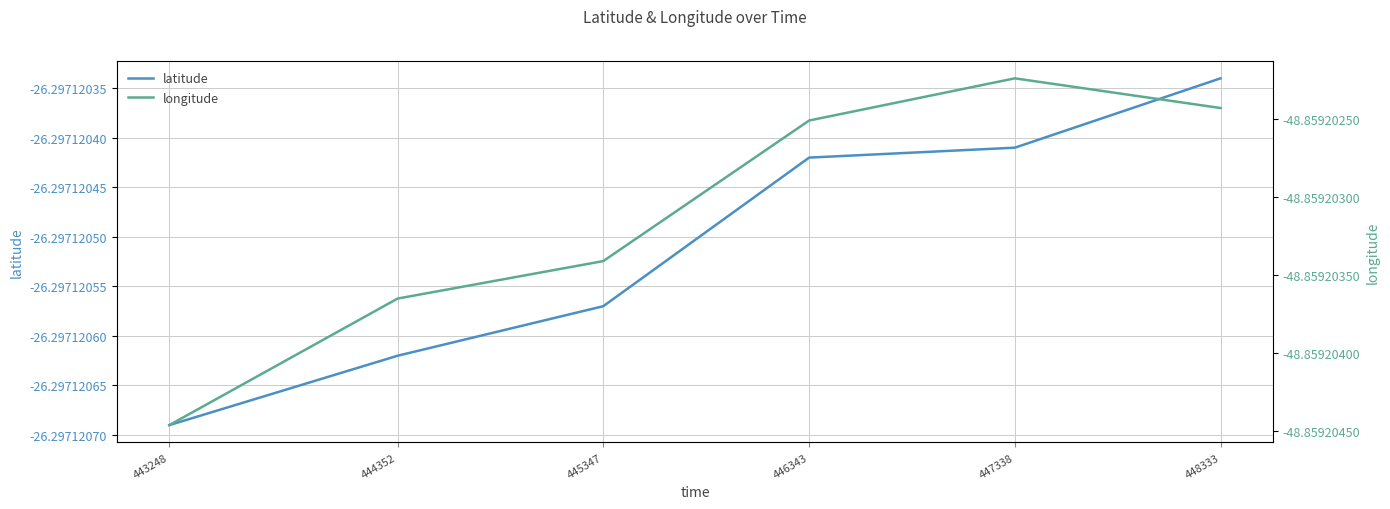

Between 444352 and 448333, which series saw the biggest shift?

longitude